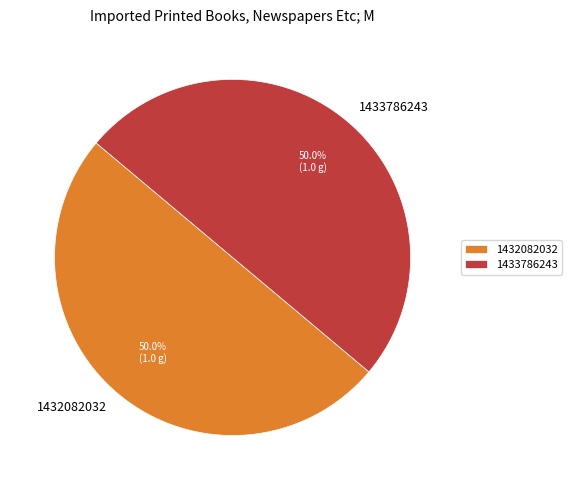

What portion of the pie excludes 1432082032?

50.0%